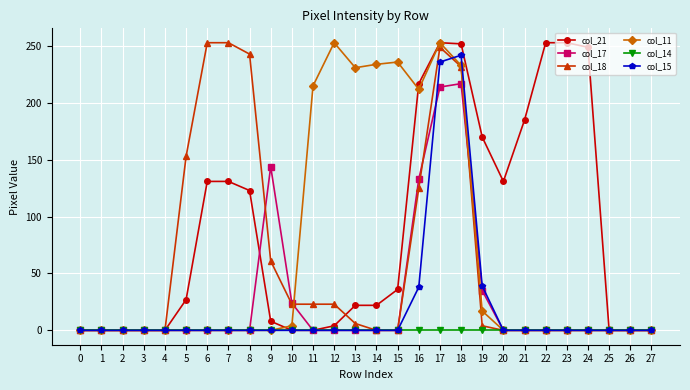

Between 1 and 14, which series saw the biggest shift?

col_11